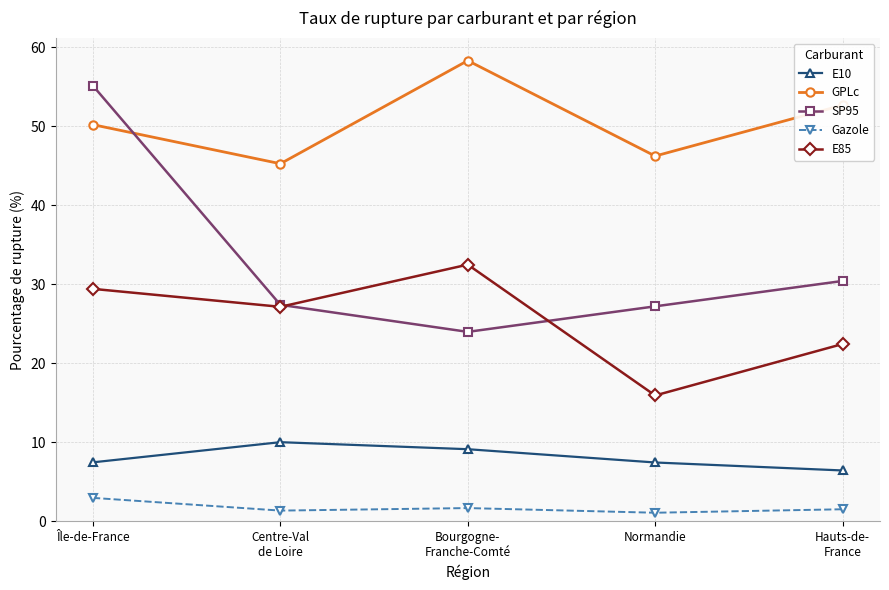

Is the value of GPLc at Normandie greater than the value of Gazole at Île-de-France?

Yes